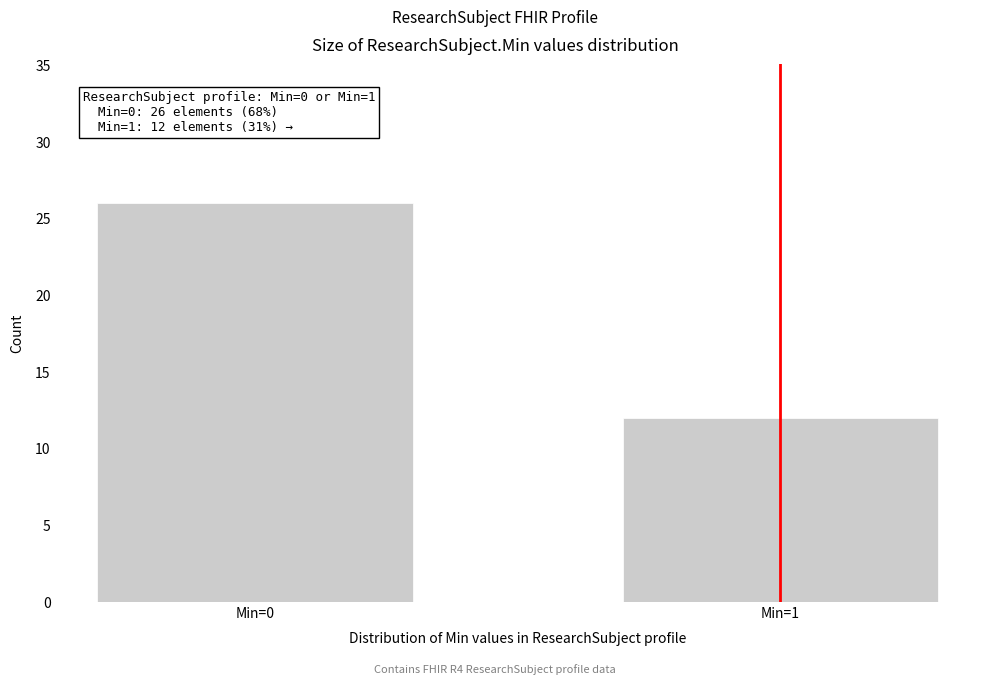

Reading left to right, extract all data points from this chart.

26	12